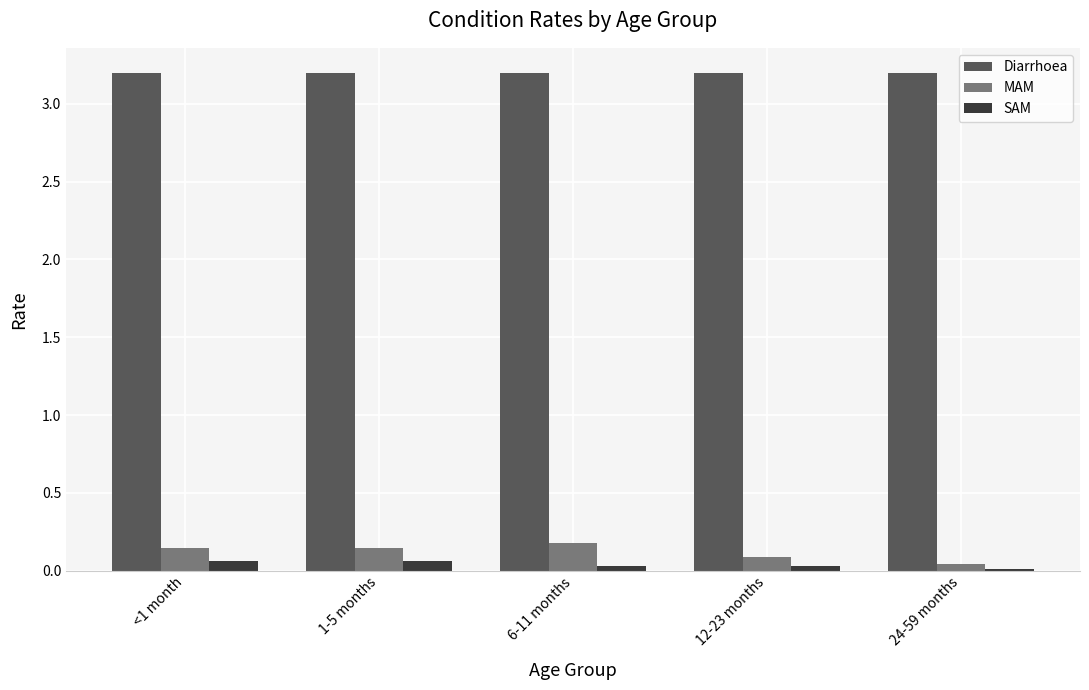

What is the maximum value shown in the chart?

3.2